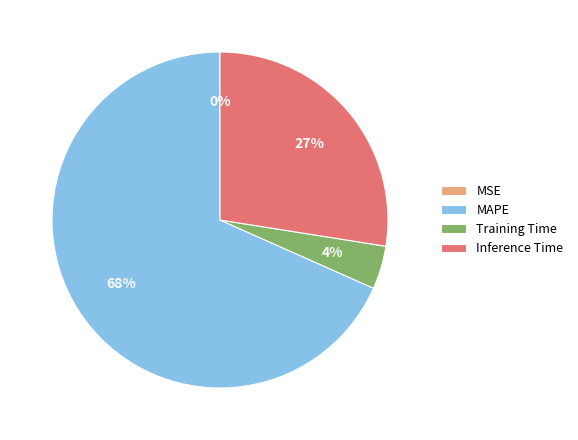

What percentage is the Training Time slice, to the nearest percent?

4%